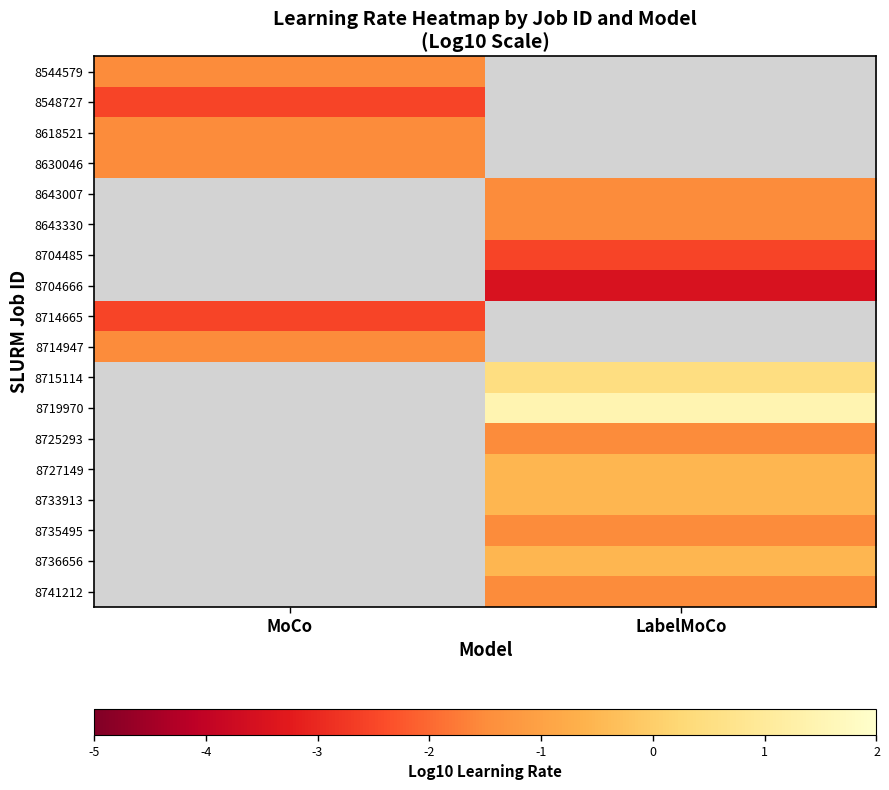

At which label does 8715114 first exceed 0?

LabelMoCo